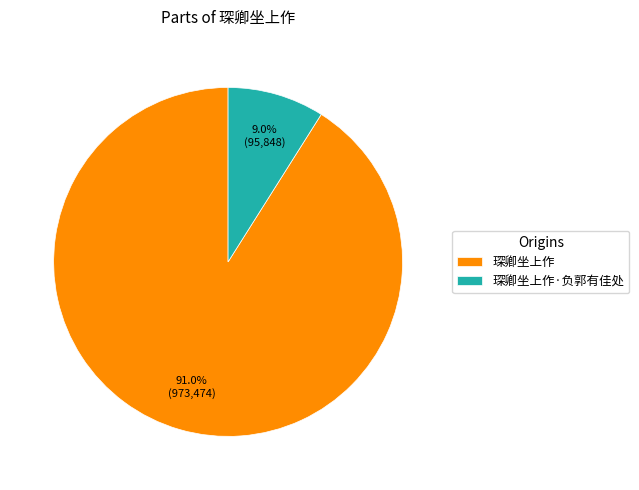

The 琛卿坐上作 slice represents 79% of the pie. True or false?

False